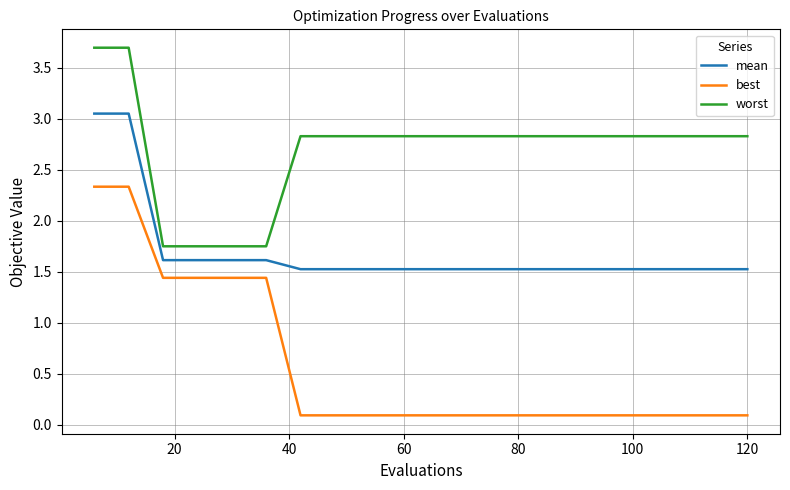

True or false: worst and best intersect in this chart.

False